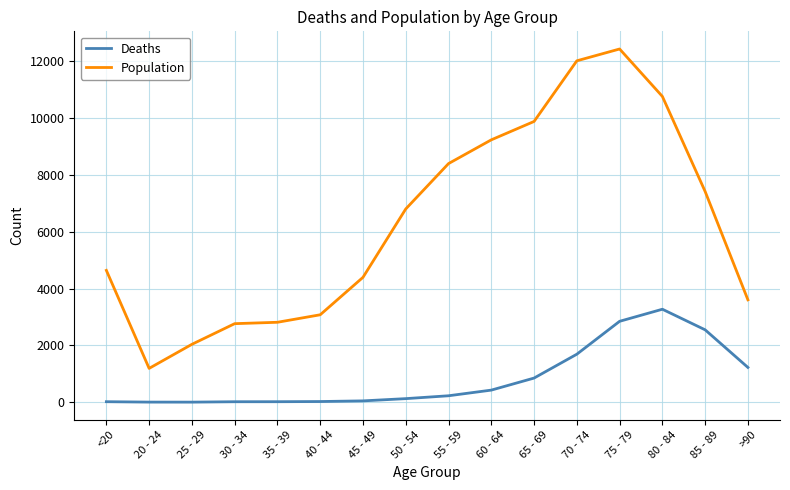

What is the difference between the maximum and minimum values in the Population series?

11243